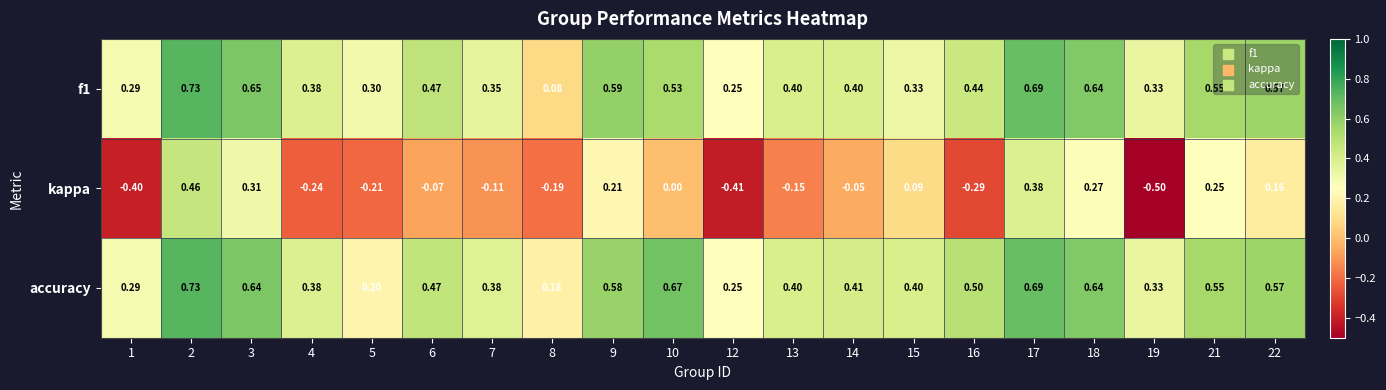

Which series has the largest range (max minus min)?

kappa